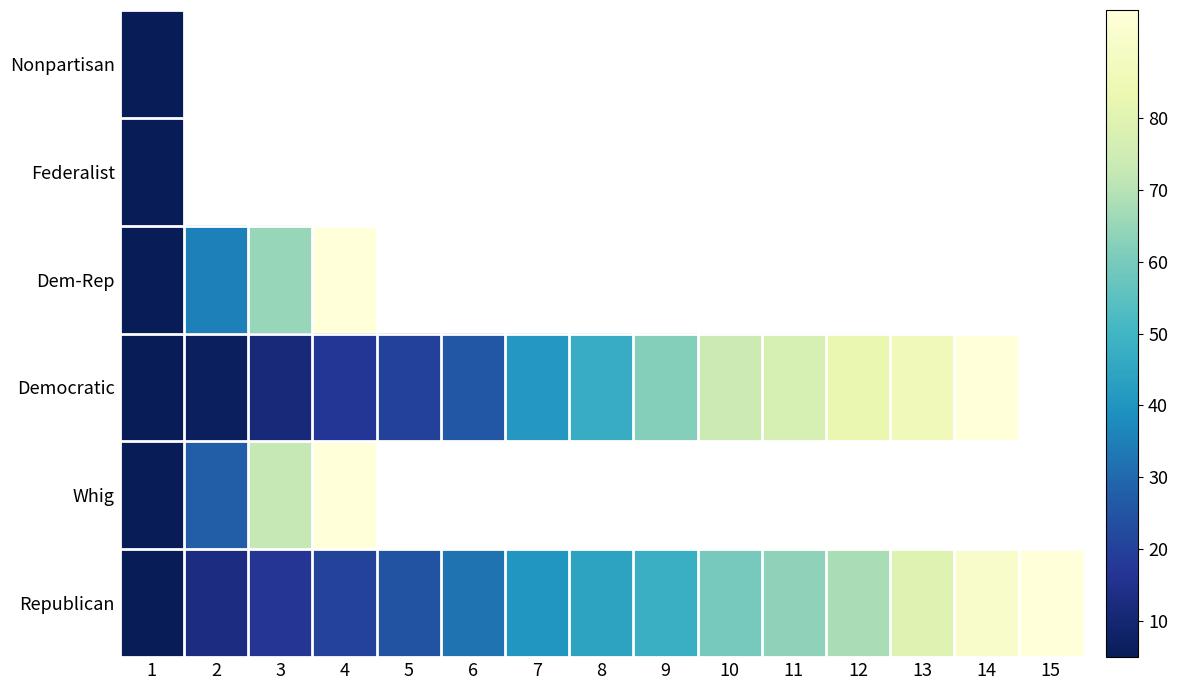

List the series in order of their peak value, highest first.

Democratic, Republican, Whig, Dem-Rep, Nonpartisan, Federalist